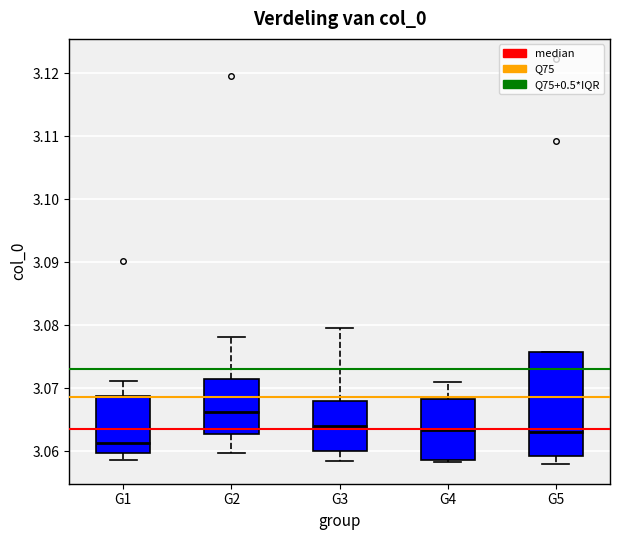

Reading left to right, transcribe this box plot: for each box, give where its median line is, the range the box spans, and where its two whiskers end, as read against the y-axis. The values are not printed on the chart, so give them approximately, as read against the axis.

G1: median 3.061, box 3.060 to 3.069, whiskers 3.059 to 3.071
G2: median 3.066, box 3.063 to 3.071, whiskers 3.060 to 3.078
G3: median 3.064, box 3.060 to 3.068, whiskers 3.058 to 3.080
G4: median 3.063, box 3.059 to 3.068, whiskers 3.058 to 3.071
G5: median 3.063, box 3.059 to 3.076, whiskers 3.058 to 3.076